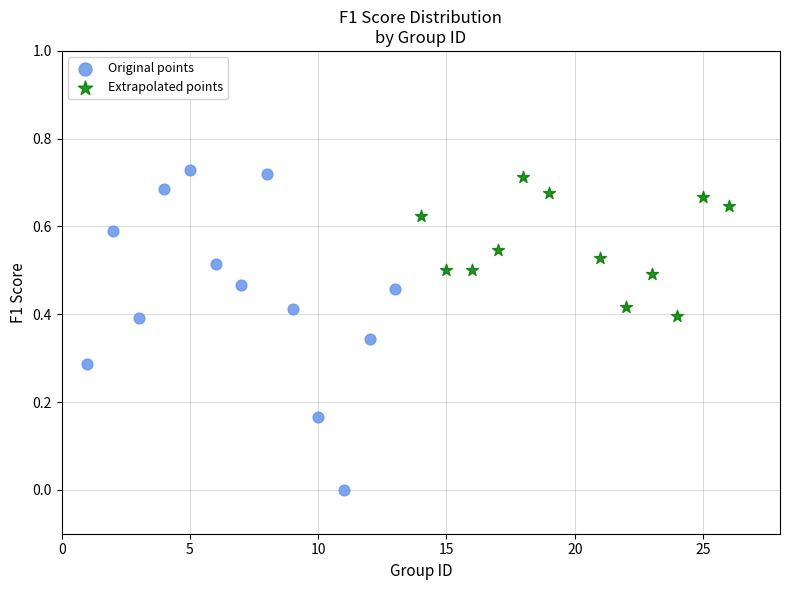

Which series has the largest Y range (max minus min)?

Original points